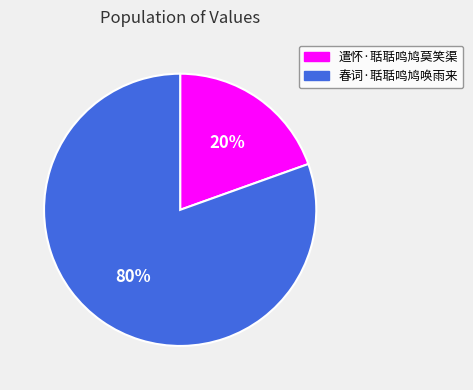

Count the number of slices in the pie.

2